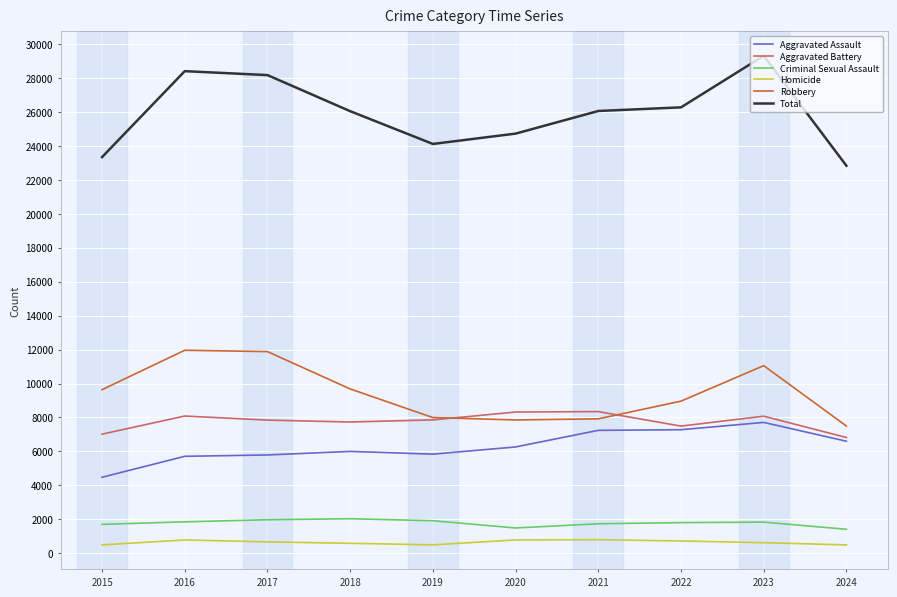

True or false: Aggravated Assault and Robbery intersect in this chart.

False